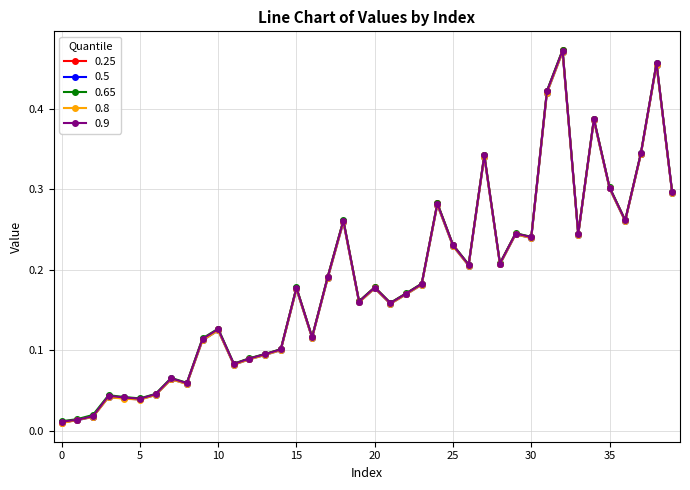

At how many categories does at least one series exceed 0?

40